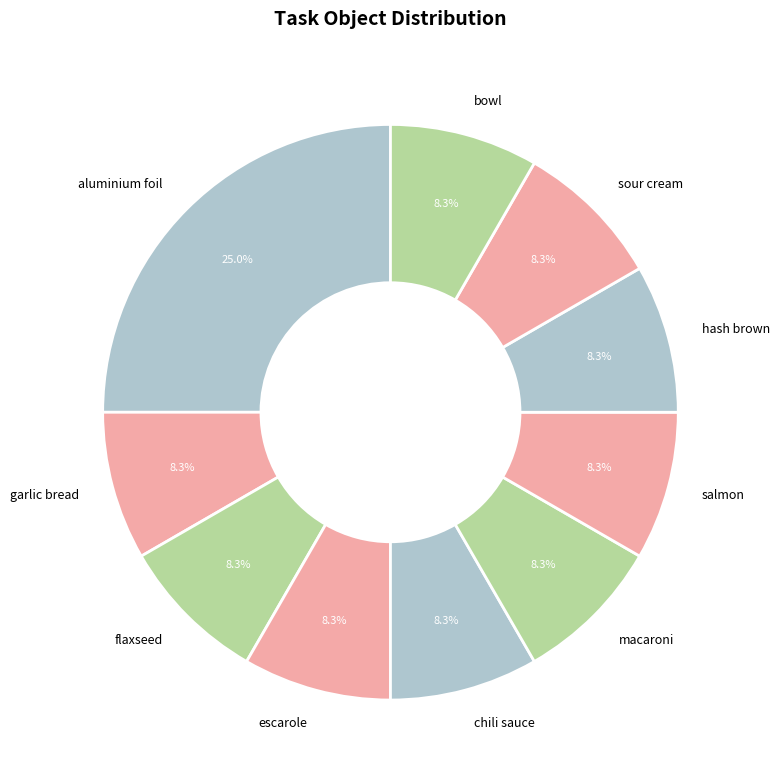

How many segments does this pie chart have?

10